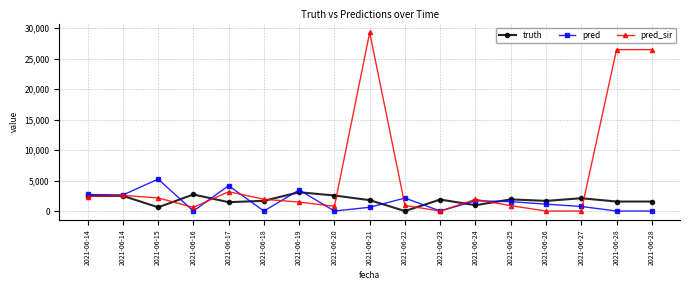

What is the highest value of the pred_sir series?

29302.0